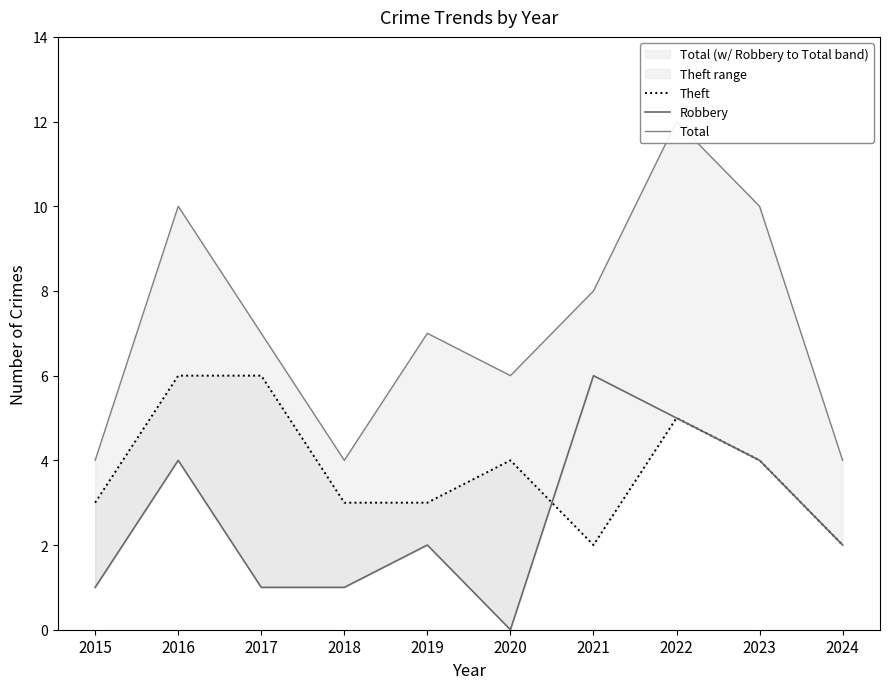

True or false: Total has more than 0 interior local peaks.

True